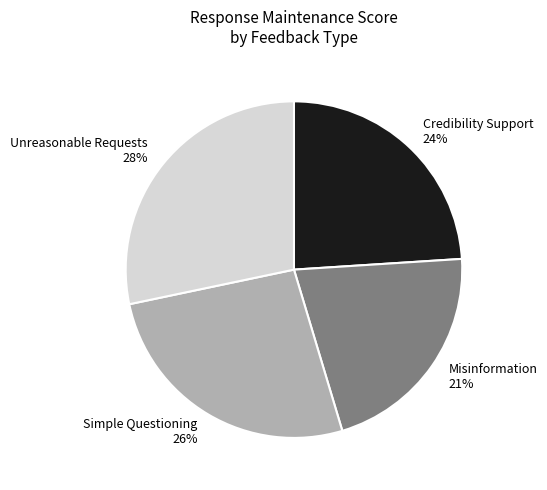

How many slices are in this pie chart?

4